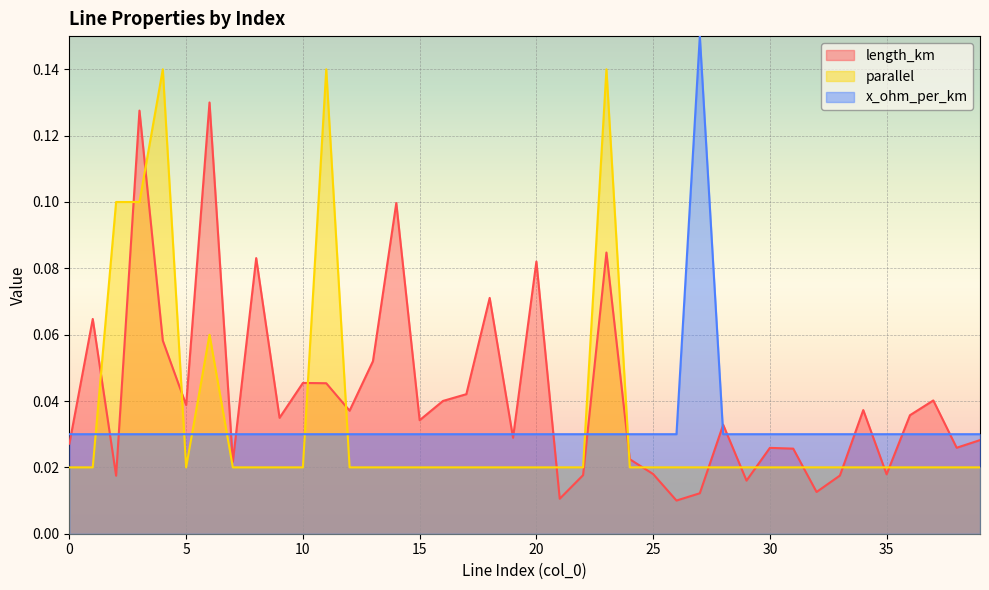

What is the difference between the second highest and second lowest values in the parallel series?

0.1